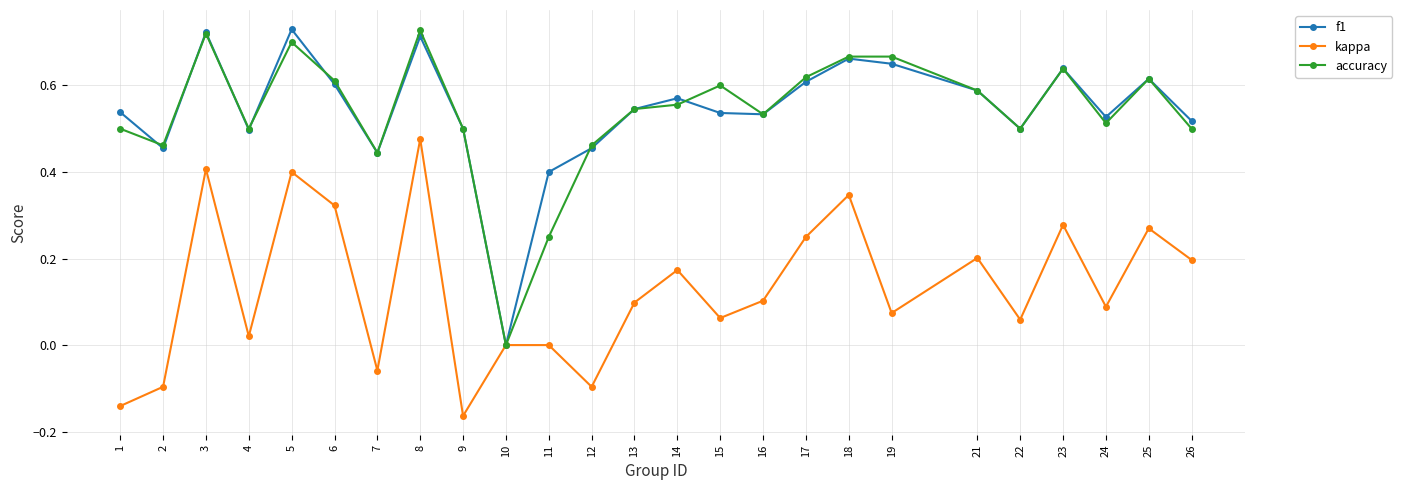

In f1, how many points are lower than both neighbors (excluding endpoints)?

7